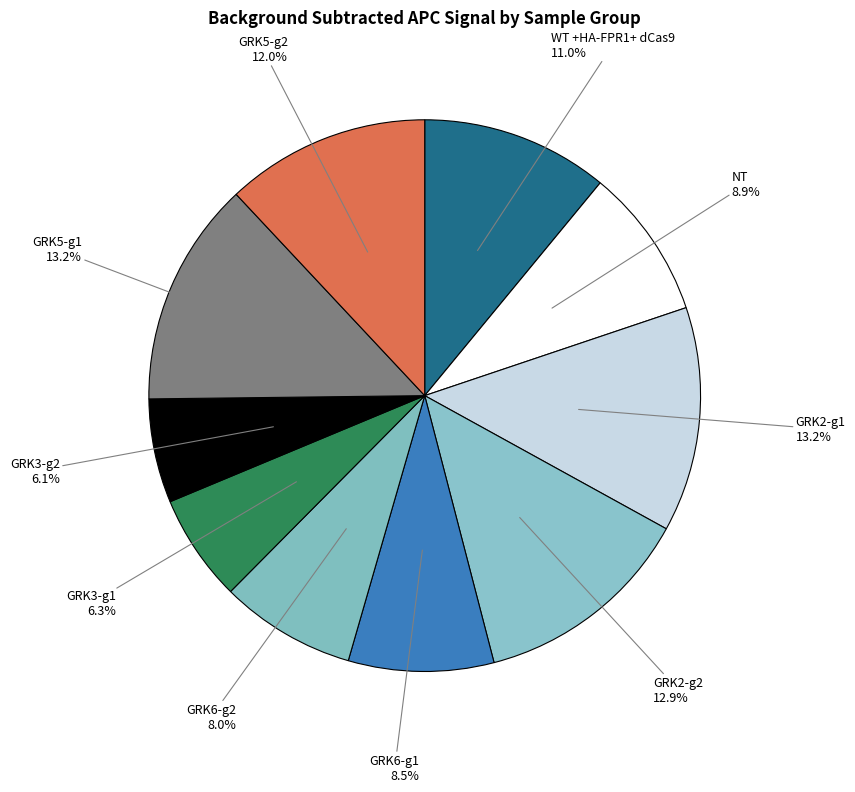

What is the ratio of the value at GRK6-g2 to the value at GRK3-g2?

1.3